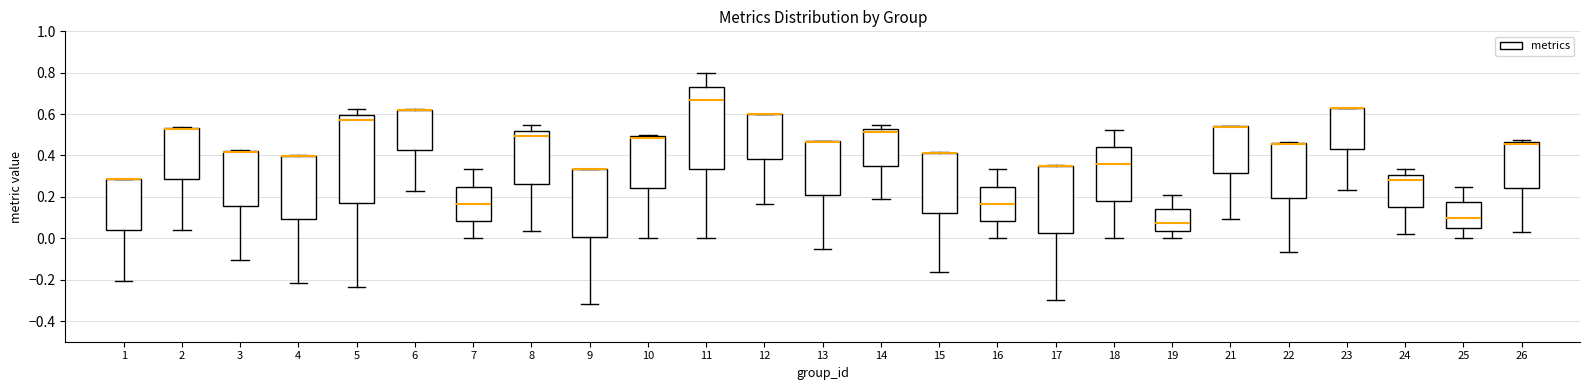

Where is the upper edge of the box at x = 1 on the y-axis? The values are not printed on the chart, so give them approximately, as read against the axis.

0.28